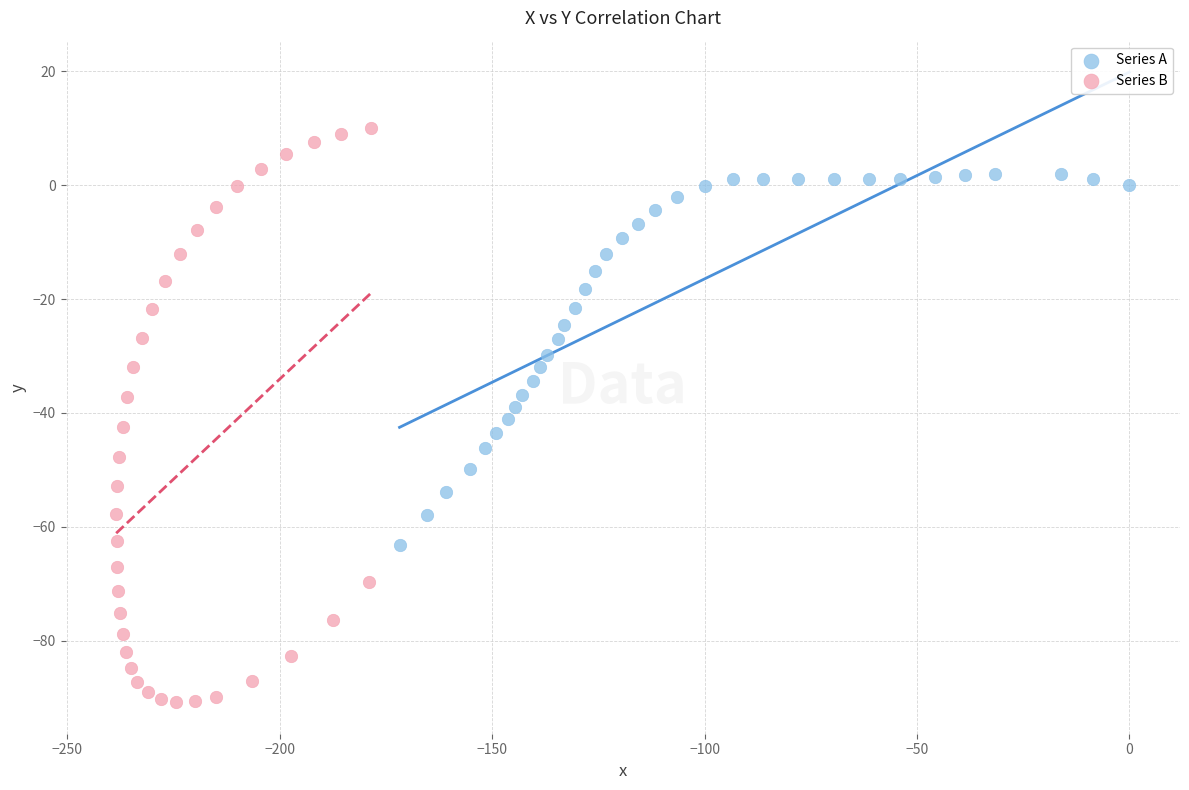

Which series reaches the minimum Y coordinate?

Series B